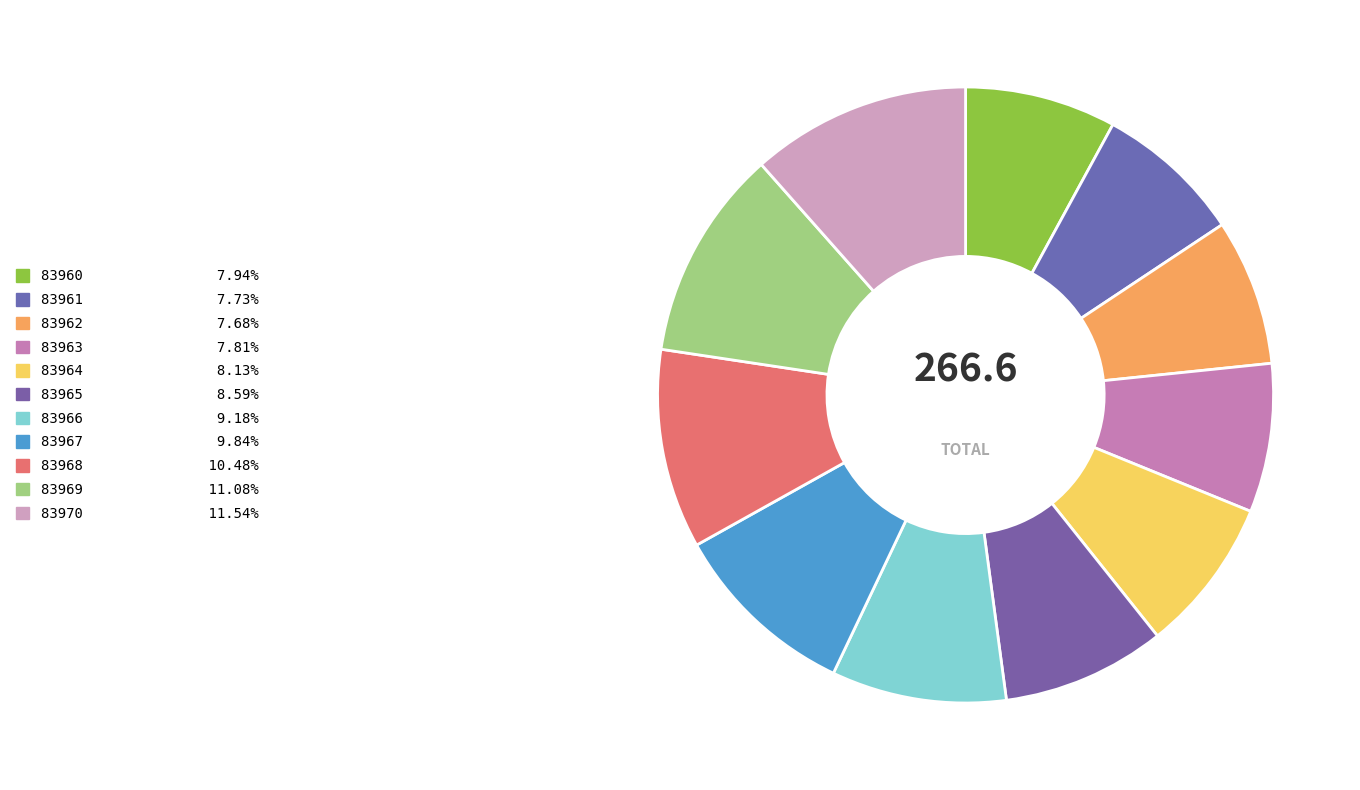

Count the number of slices in the pie.

11